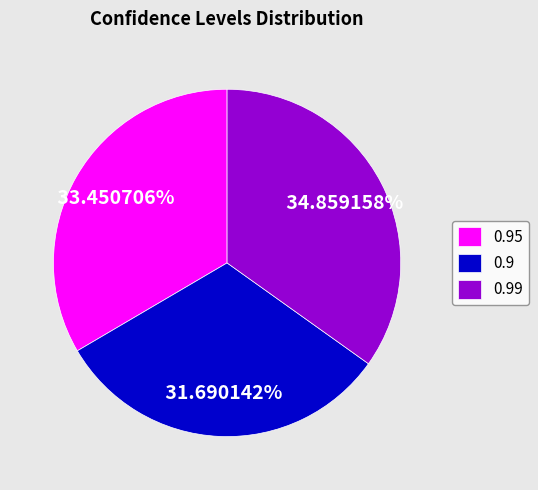

Combined, what portion of the pie is 0.99 and 0.9?

66.5%